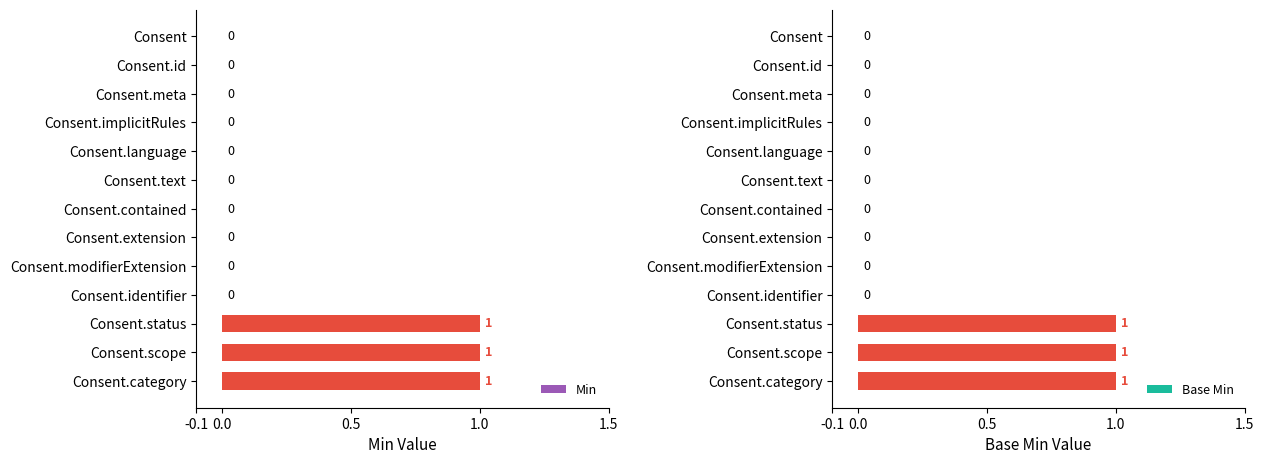

What is the sum of all Min values?

3